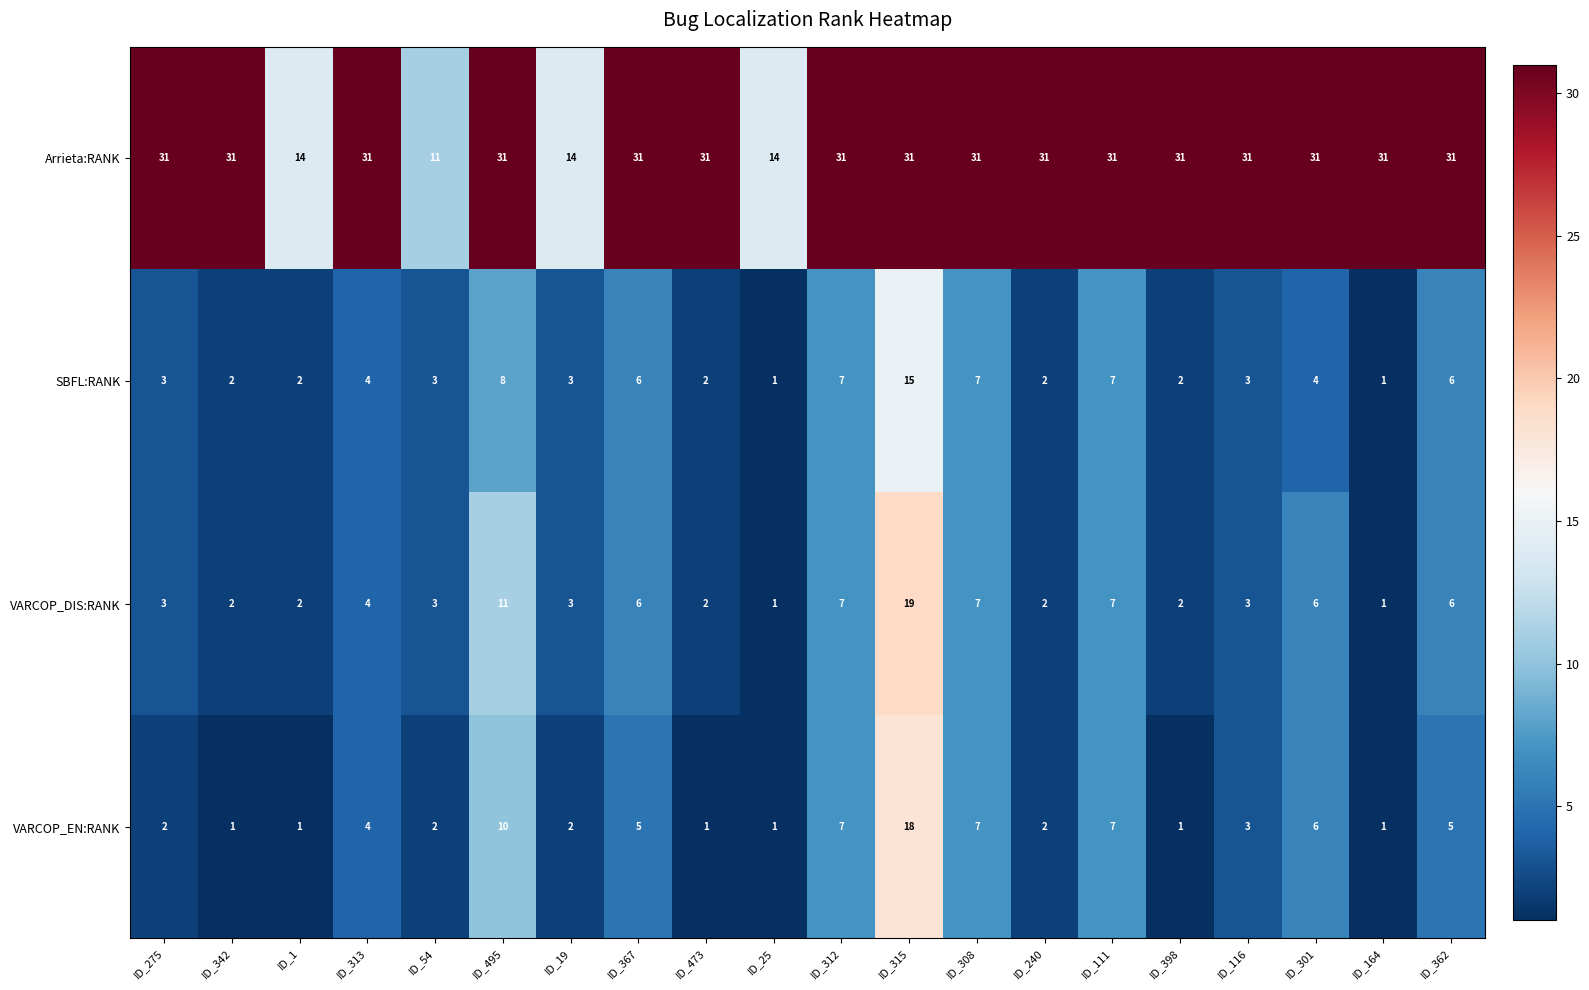

What is the difference between the VARCOP_EN:RANK values at ID_495 and ID_54?

8